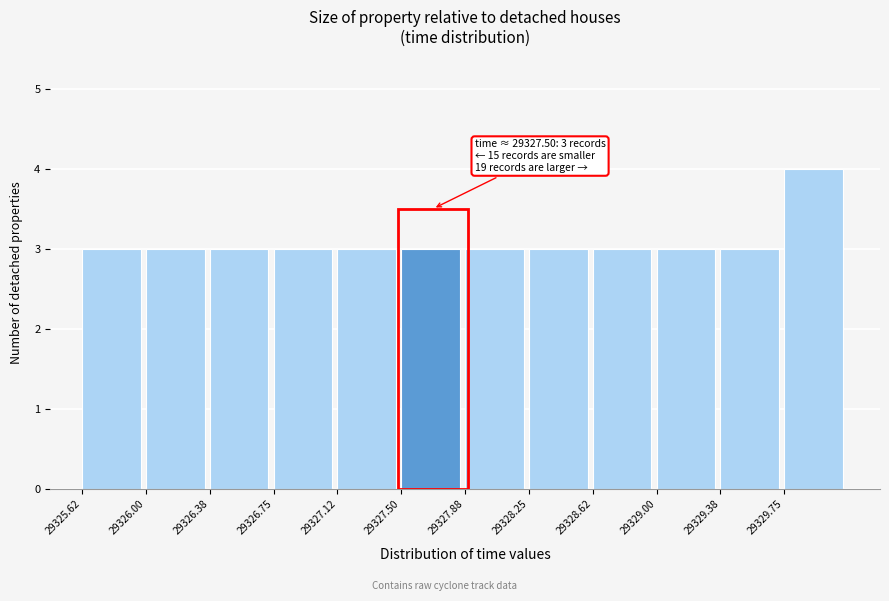

Which range on the x-axis has the tallest bar?

29329.750 to 29330.125